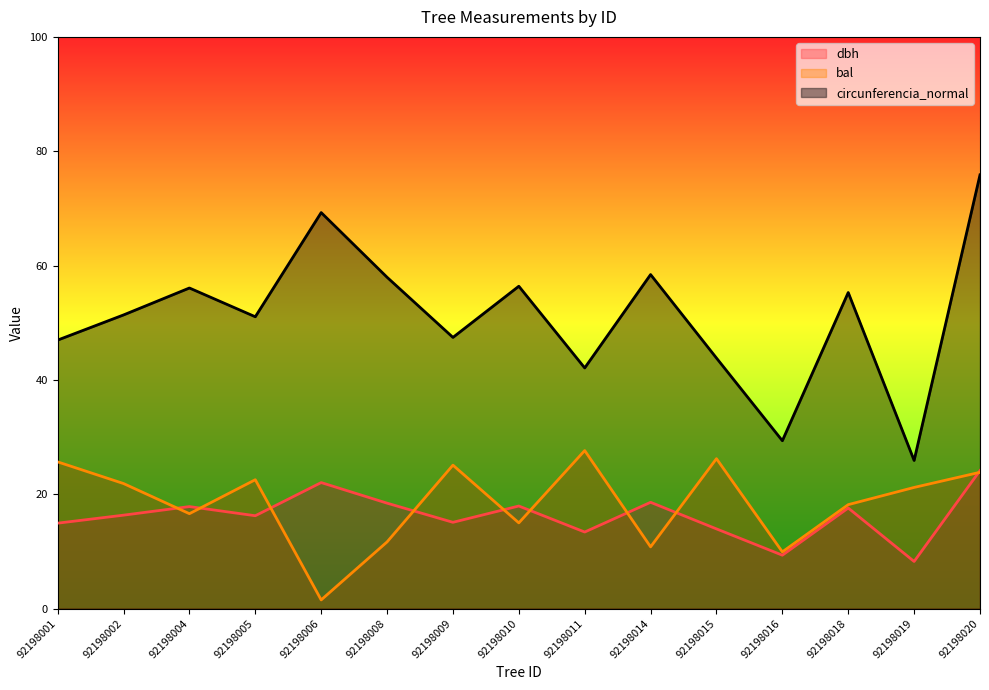

Where is dbh nearest to the value 16?

92198005